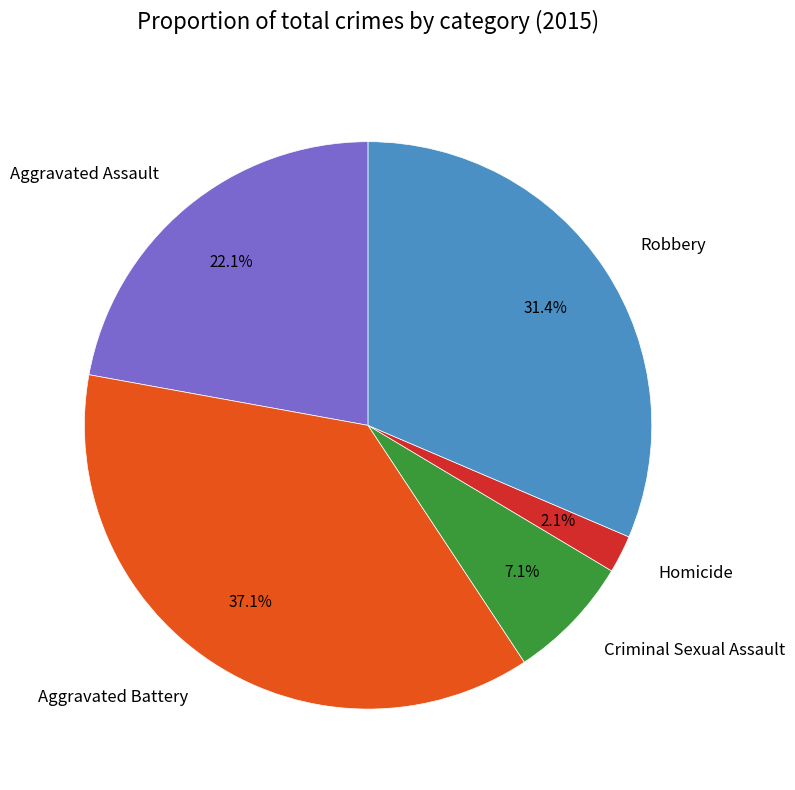

To the nearest percent, what percentage of the pie is Robbery?

31%